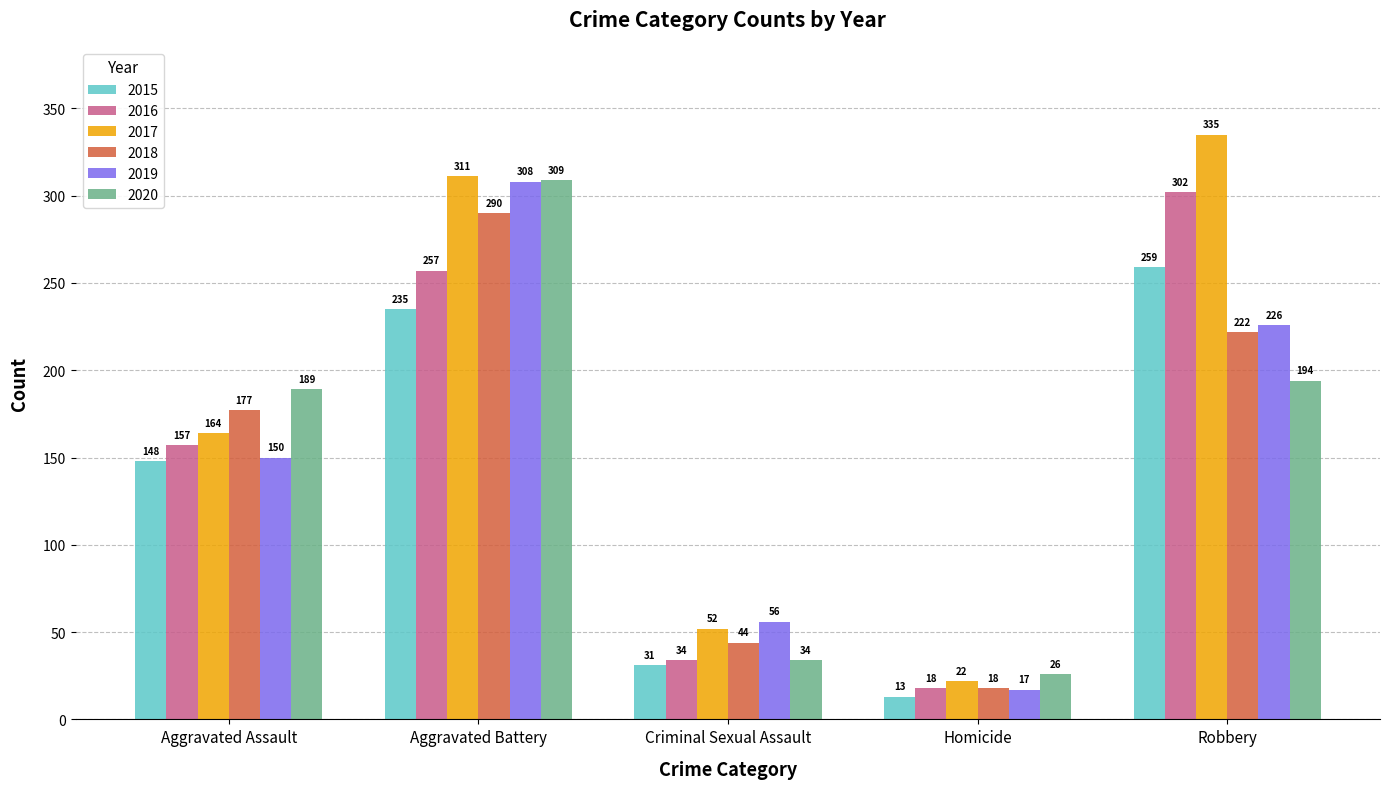

How many values in the 2016 series are below 157?

2